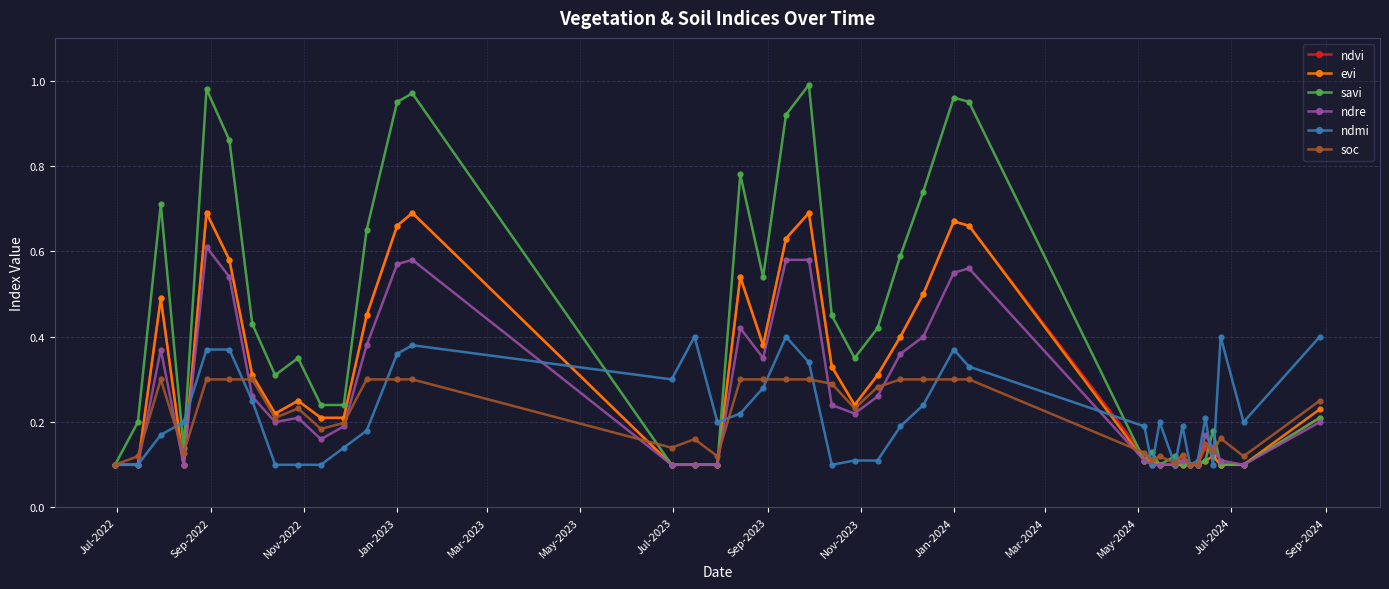

Which series has the largest total across all categories?

savi